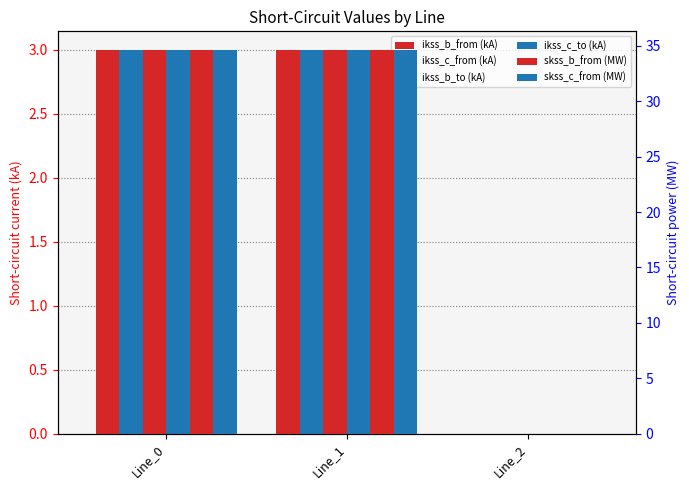

Reading left to right, extract all data points from this chart.

pf_ikss_b_from_ka: 3.0	3.0	0.0
pf_ikss_c_from_ka: 3.0	3.0	0.0
pf_ikss_b_to_ka: 3.0	3.0	0.0
pf_ikss_c_to_ka: 3.0	3.0	0.0
pf_skss_b_from_mw: 34.6	34.6	0.0
pf_skss_c_from_mw: 34.6	34.6	0.0